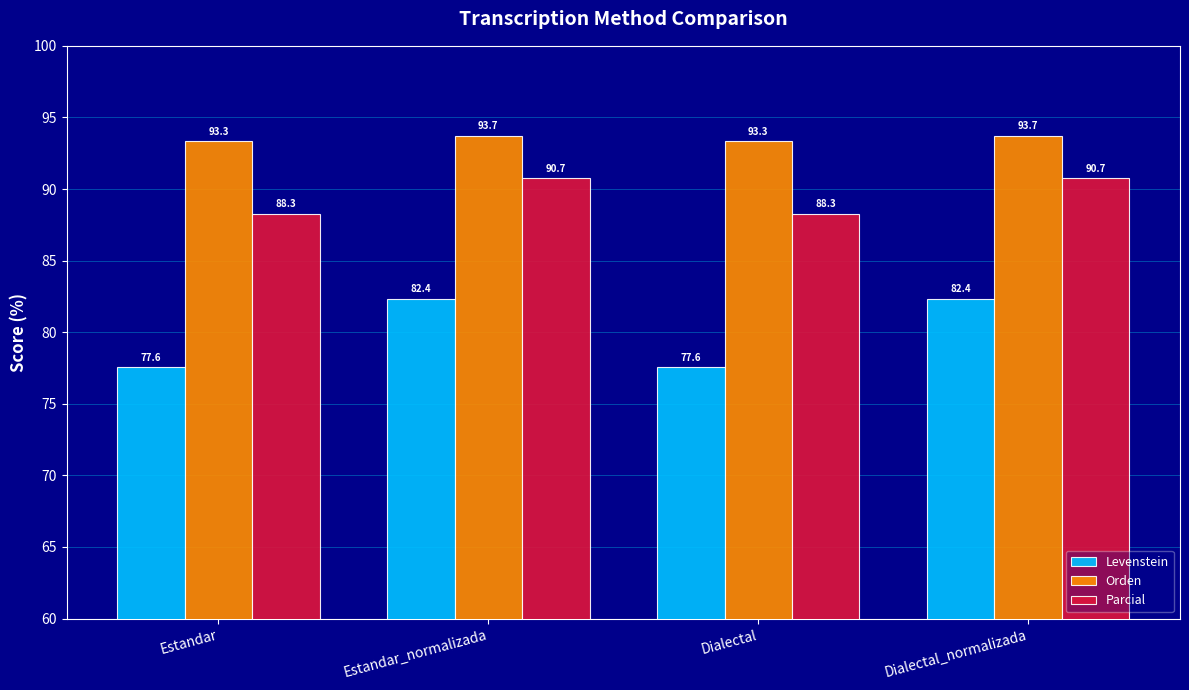

Which series has the largest range (max minus min)?

Levenstein